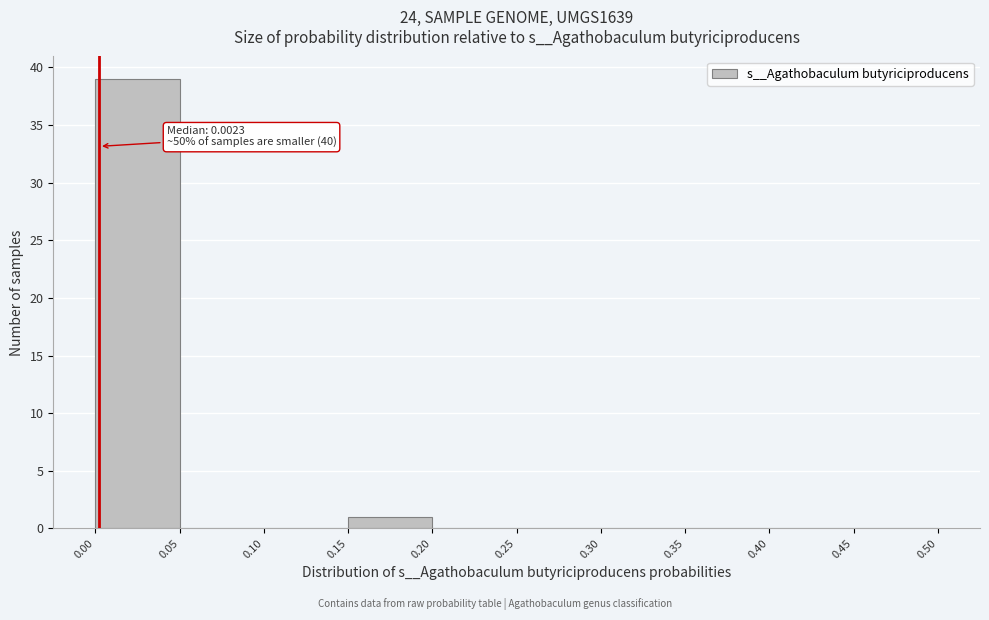

Which range on the x-axis has the tallest bar?

0.00 to 0.05